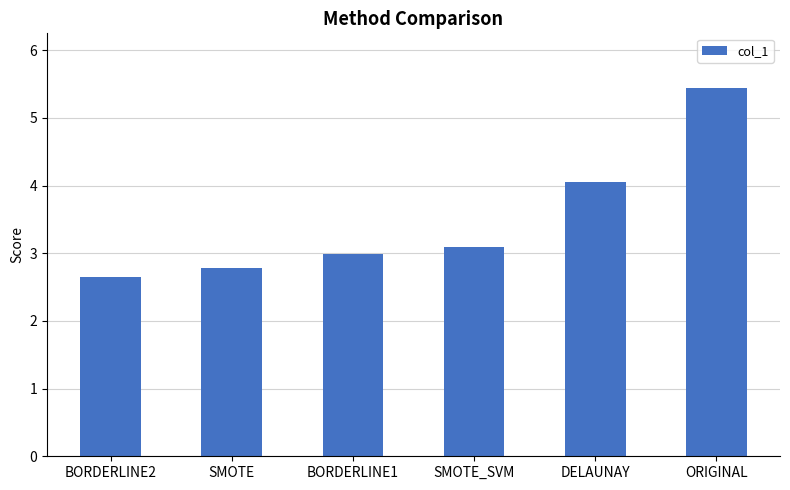

Reading left to right, extract all data points from this chart.

BORDERLINE2=2.6	SMOTE=2.8	BORDERLINE1=3.0	SMOTE_SVM=3.1	DELAUNAY=4.1	ORIGINAL=5.4